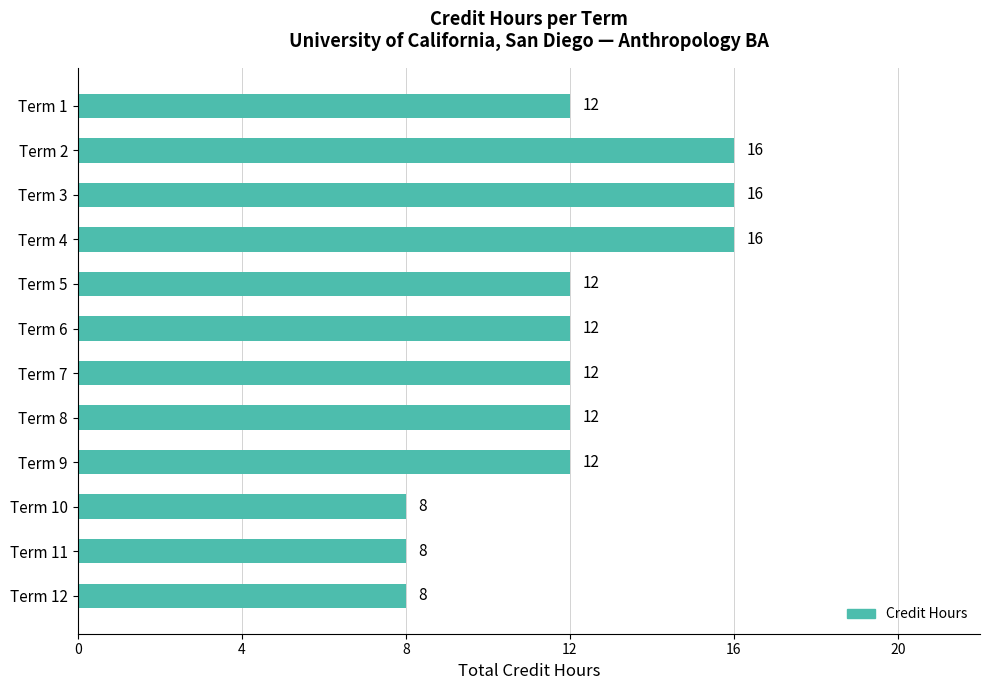

Is it true that the value at Term 4 is 6?

False